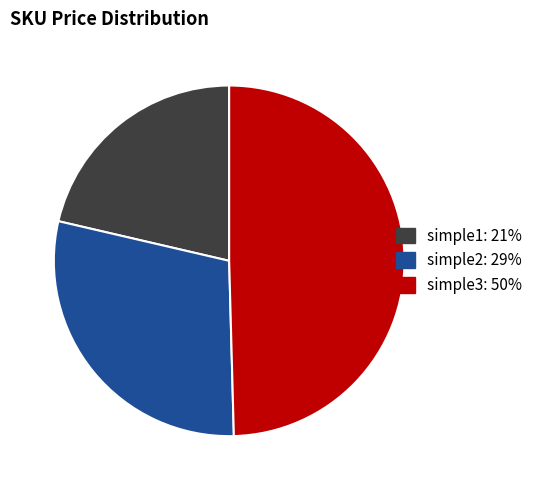

How many segments does this pie chart have?

3